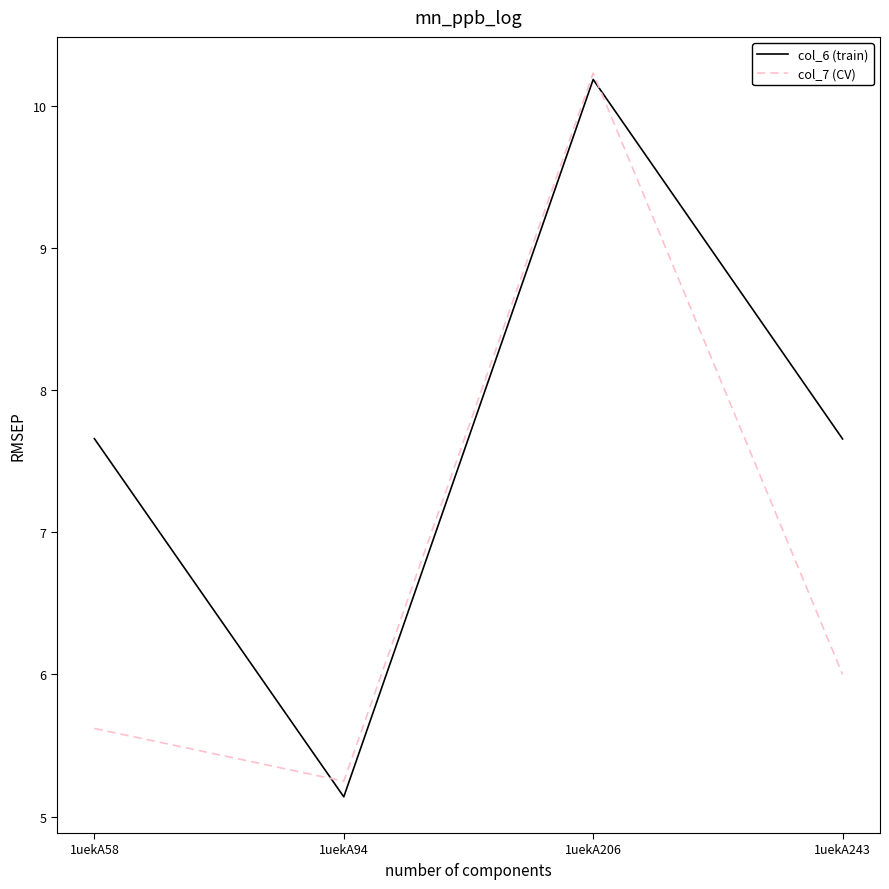

What is the average value of the col_7 (CV) series?

6.8